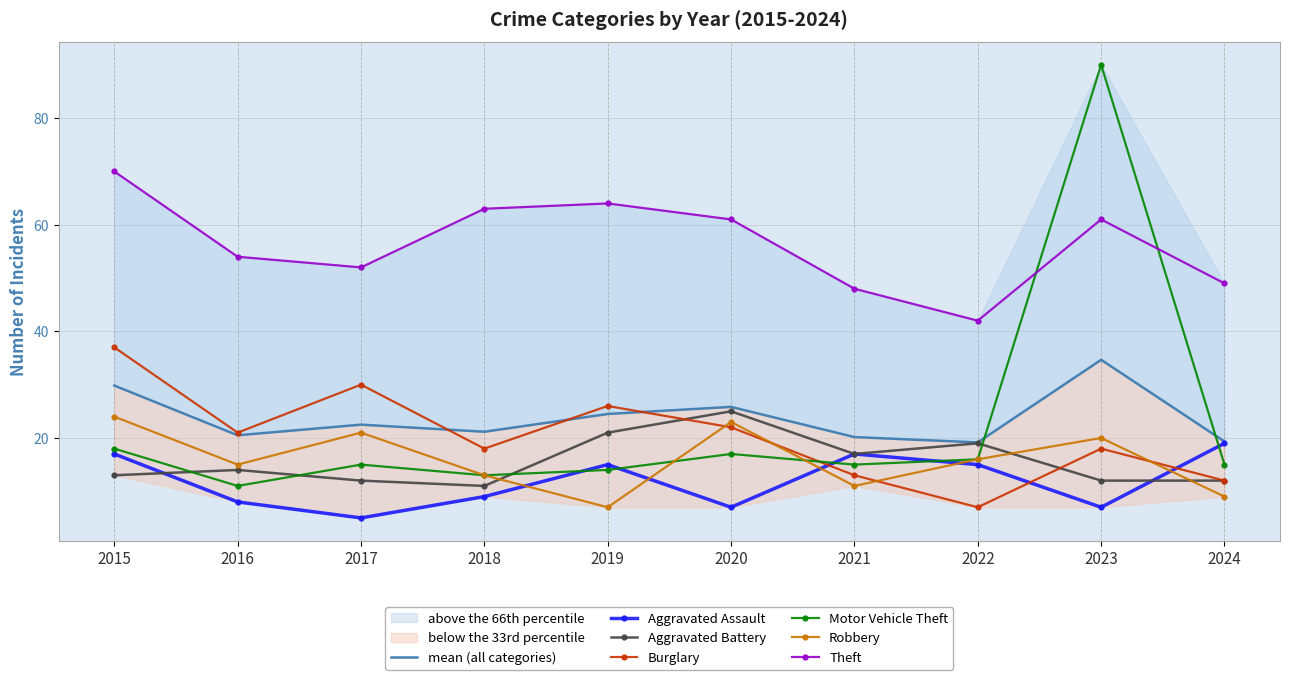

Reading left to right, what are all the values shown in this chart?

Aggravated Assault: 2015=17	2016=8	2017=5	2018=9	2019=15	2020=7	2021=17	2022=15	2023=7	2024=19
Aggravated Battery: 2015=13	2016=14	2017=12	2018=11	2019=21	2020=25	2021=17	2022=19	2023=12	2024=12
Burglary: 2015=37	2016=21	2017=30	2018=18	2019=26	2020=22	2021=13	2022=7	2023=18	2024=12
Motor Vehicle Theft: 2015=18	2016=11	2017=15	2018=13	2019=14	2020=17	2021=15	2022=16	2023=90	2024=15
Robbery: 2015=24	2016=15	2017=21	2018=13	2019=7	2020=23	2021=11	2022=16	2023=20	2024=9
Theft: 2015=70	2016=54	2017=52	2018=63	2019=64	2020=61	2021=48	2022=42	2023=61	2024=49